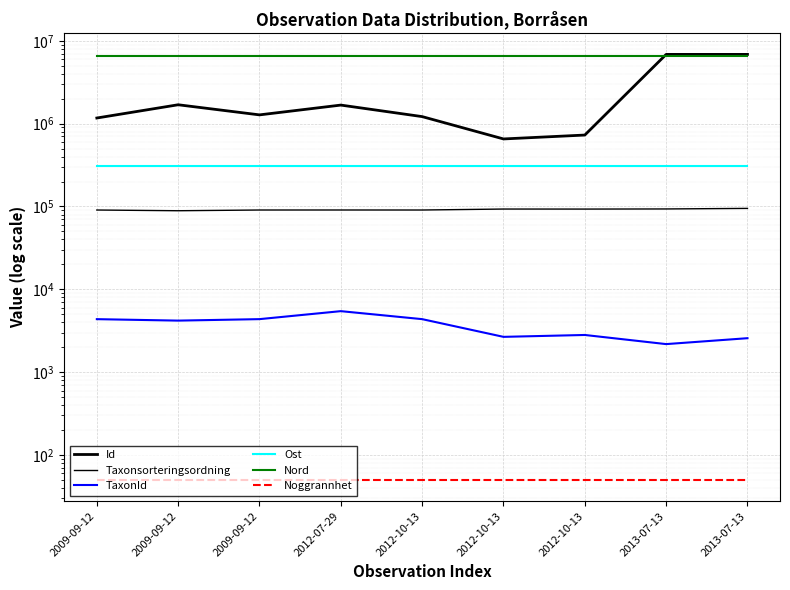

Where does the Id series first go above 1276604?

2009-09-12